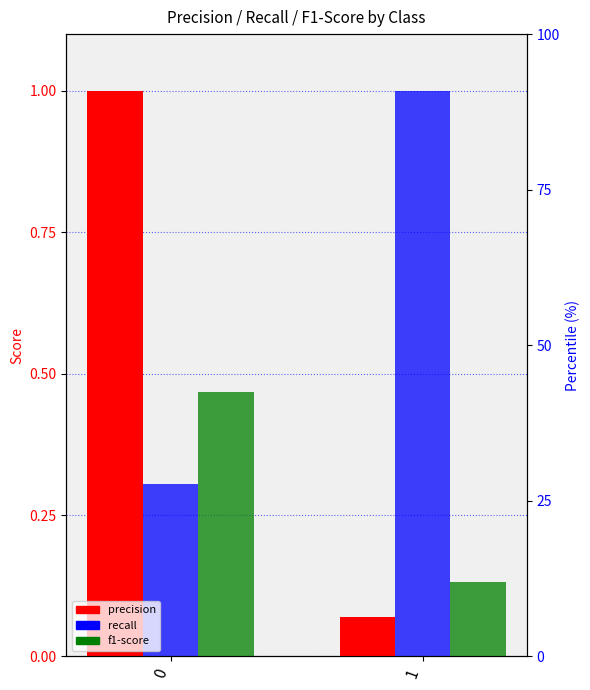

What are all the series names shown in the legend?

precision, recall, f1-score